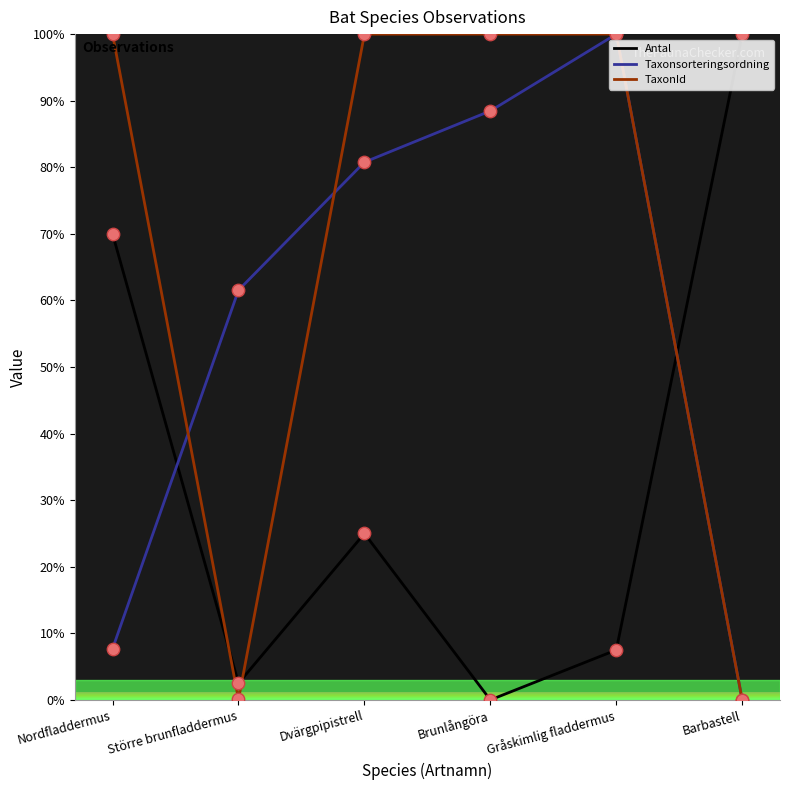

What is the difference between the highest and lowest values at Brunlångöra?

100.0